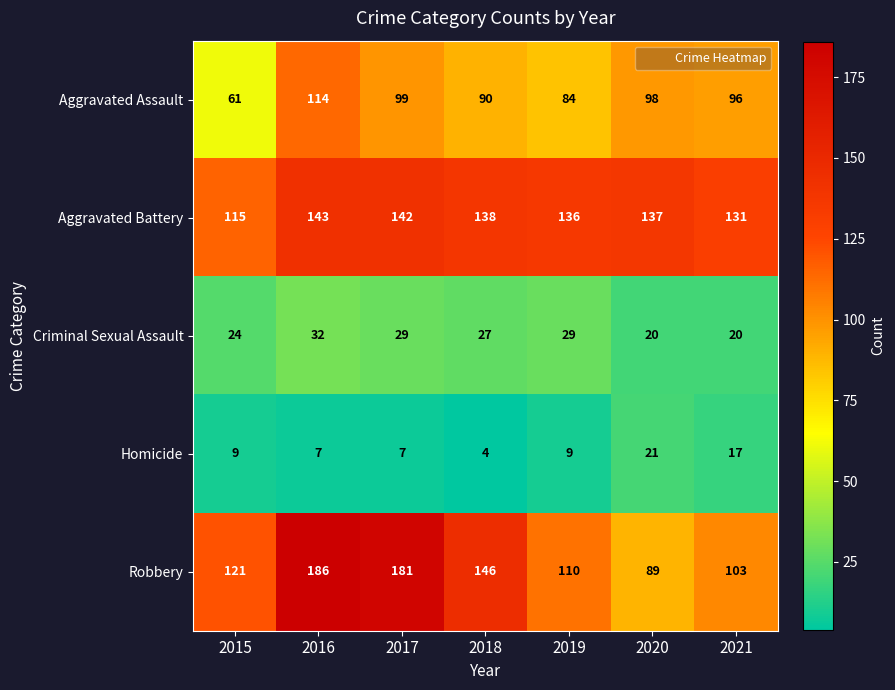

Which series has the largest total across all categories?

Aggravated Battery